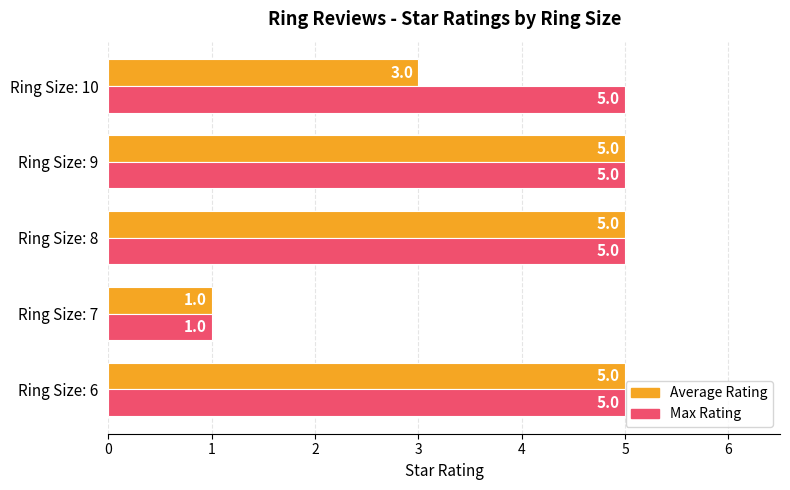

Is it true that Average Rating equals 2 at Ring Size: 9?

False